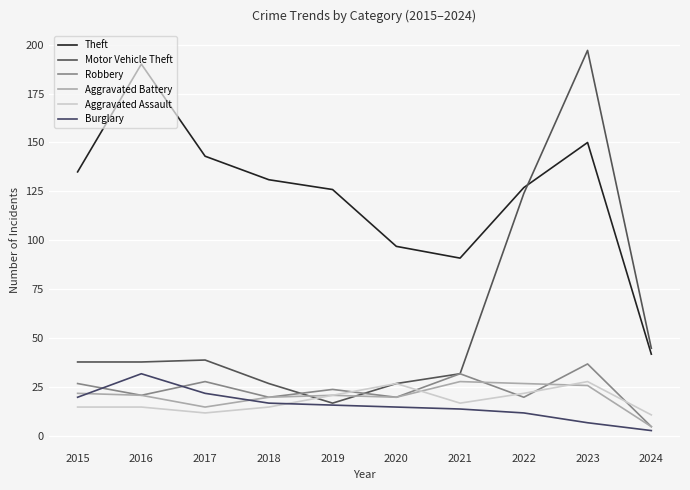

What value does the Motor Vehicle Theft series have at 2017, to the nearest 10?

40